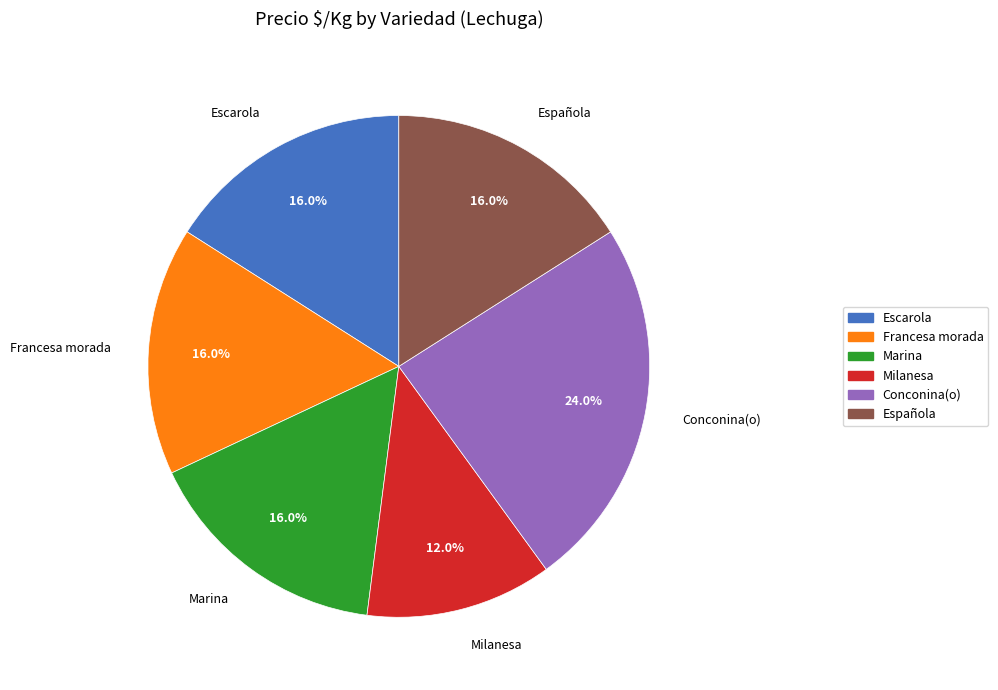

What is the smallest slice in the pie chart?

Milanesa